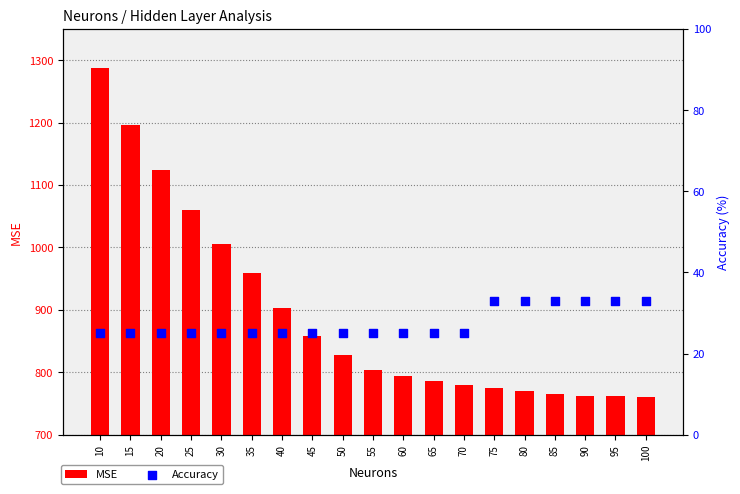

Which series reaches the minimum Y coordinate?

Accuracy